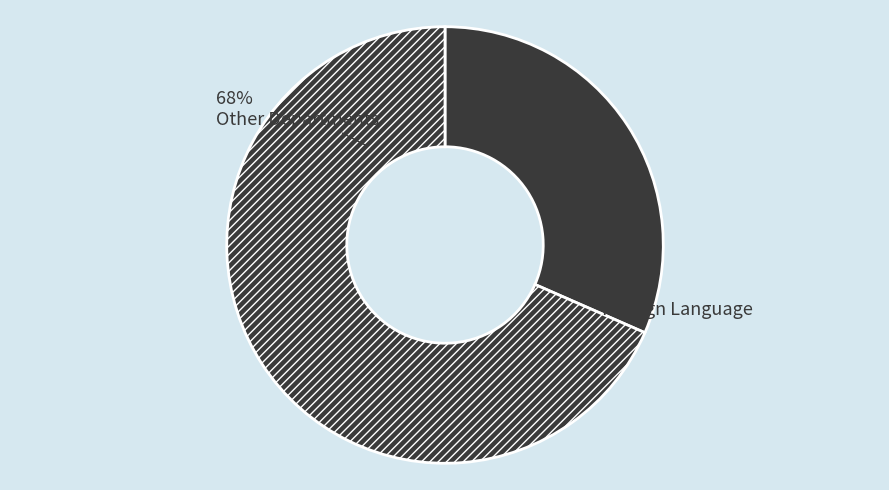

True or false: Literature accounts for 40% of the total.

False